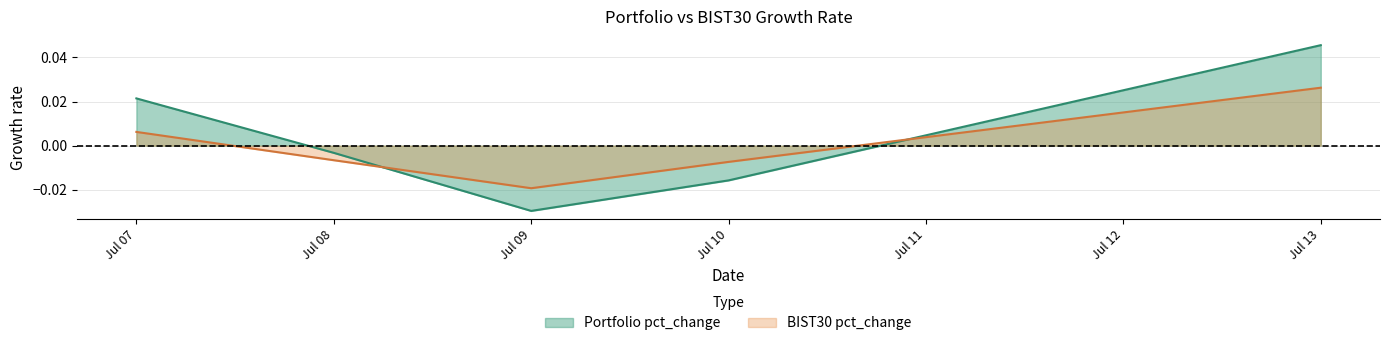

Which series ends up on top after the final intersection of Portfolio pct_change and BIST30 pct_change?

Portfolio pct_change